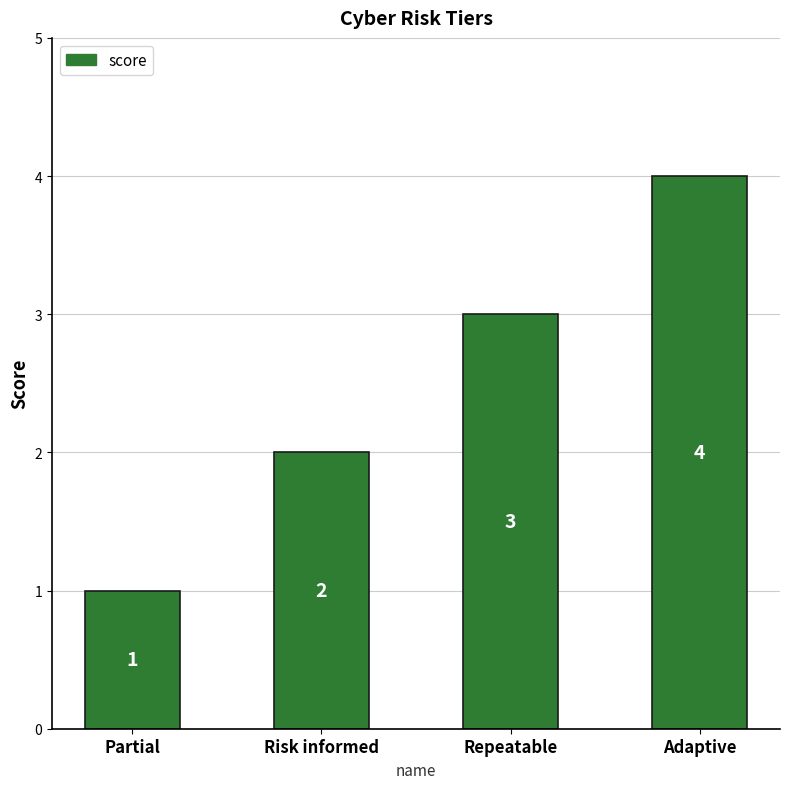

What is the label of the 4th bar from the right?

Partial